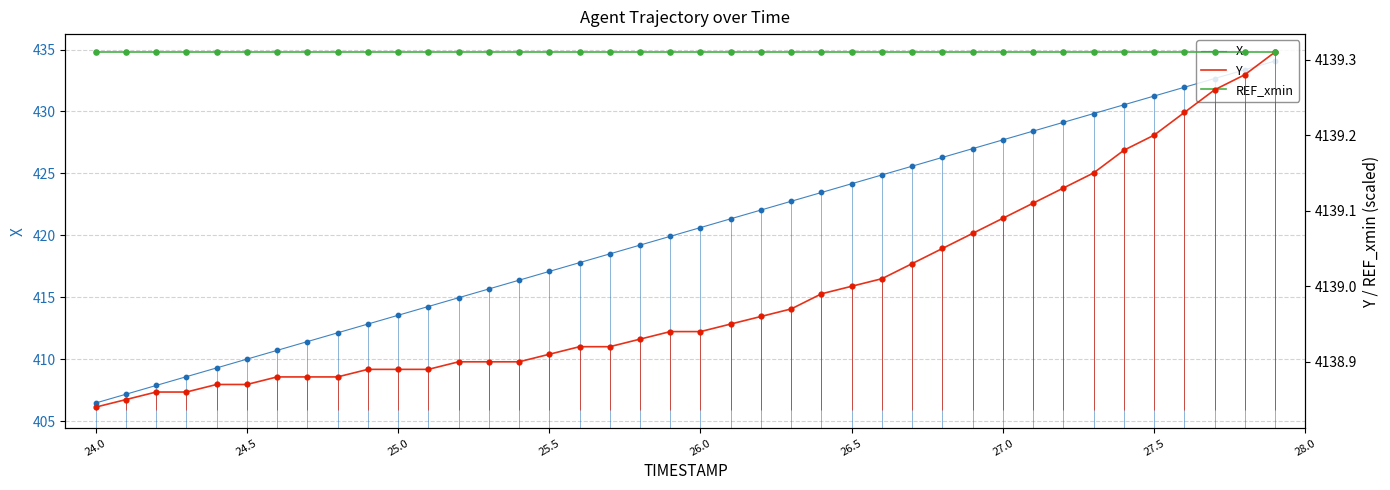

Which series reaches the minimum Y coordinate?

X